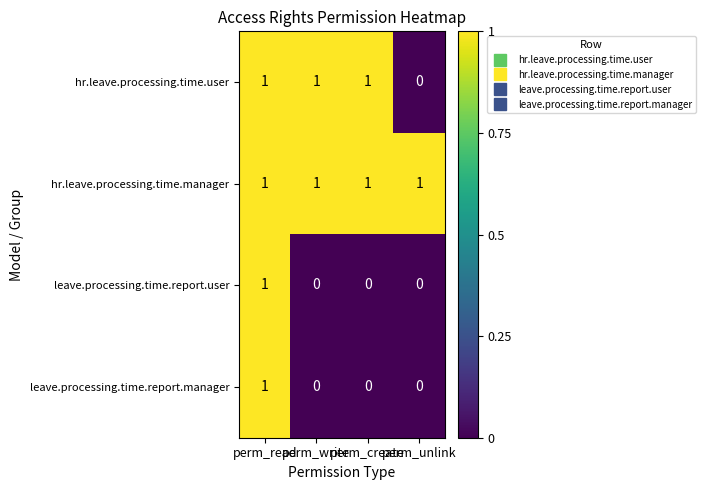

At how many categories does at least one series exceed 0?

4